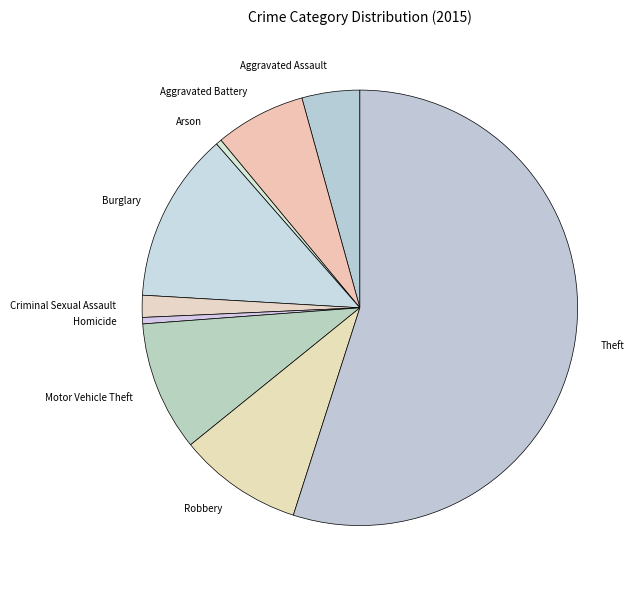

Between Theft and Homicide, which is larger?

Theft